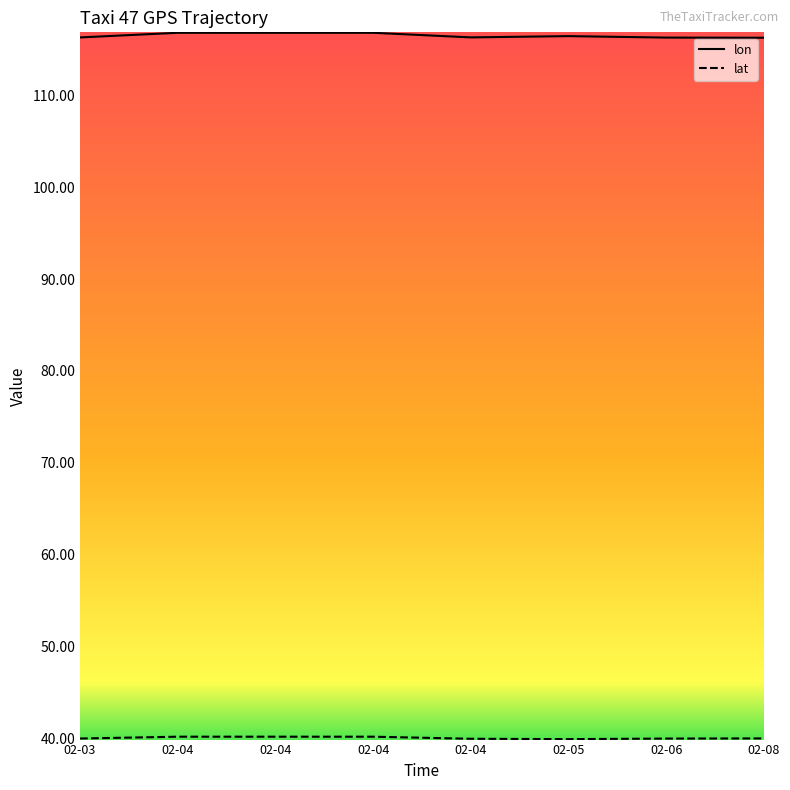

List the series in order of their overall mean, lowest first.

lat, lon